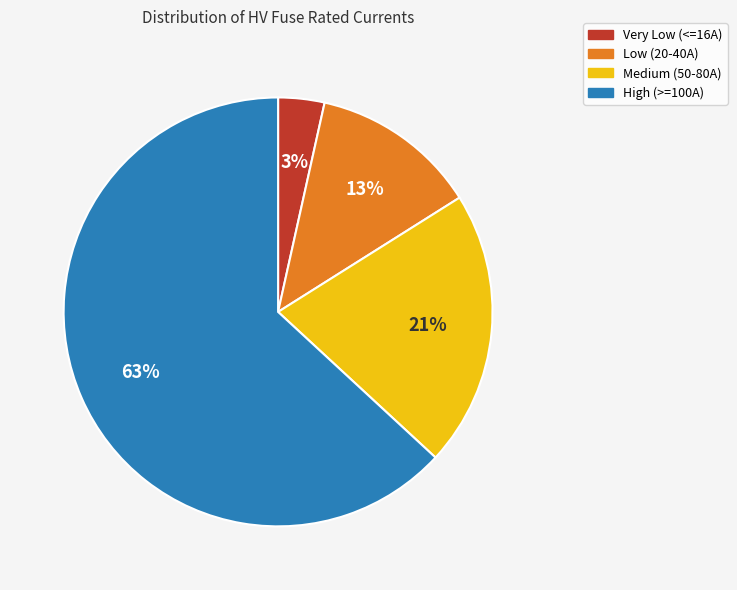

Does Very Low (<=16A) account for over 50% of the chart?

No